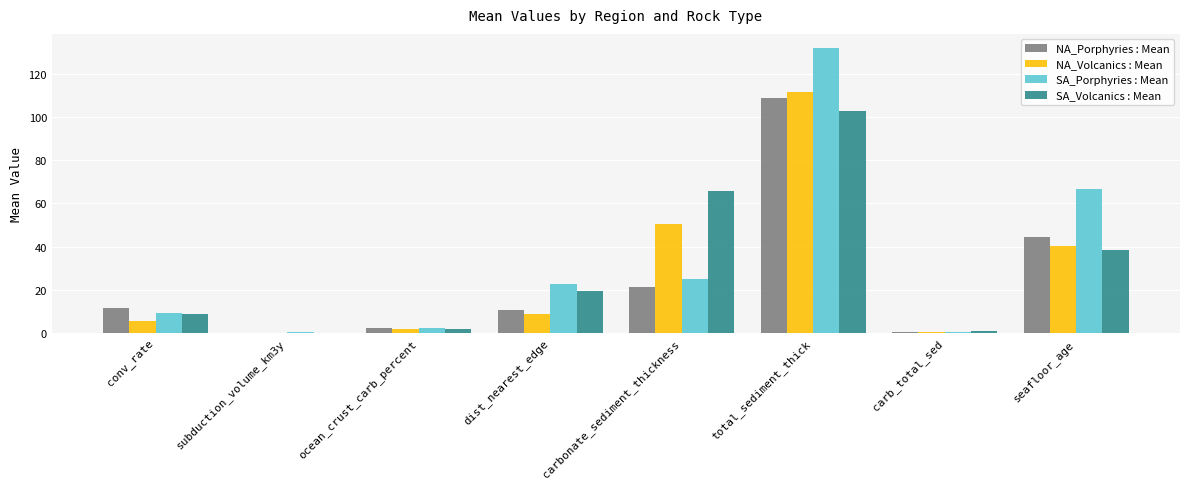

At which category is the sum across all series the highest?

total_sediment_thick